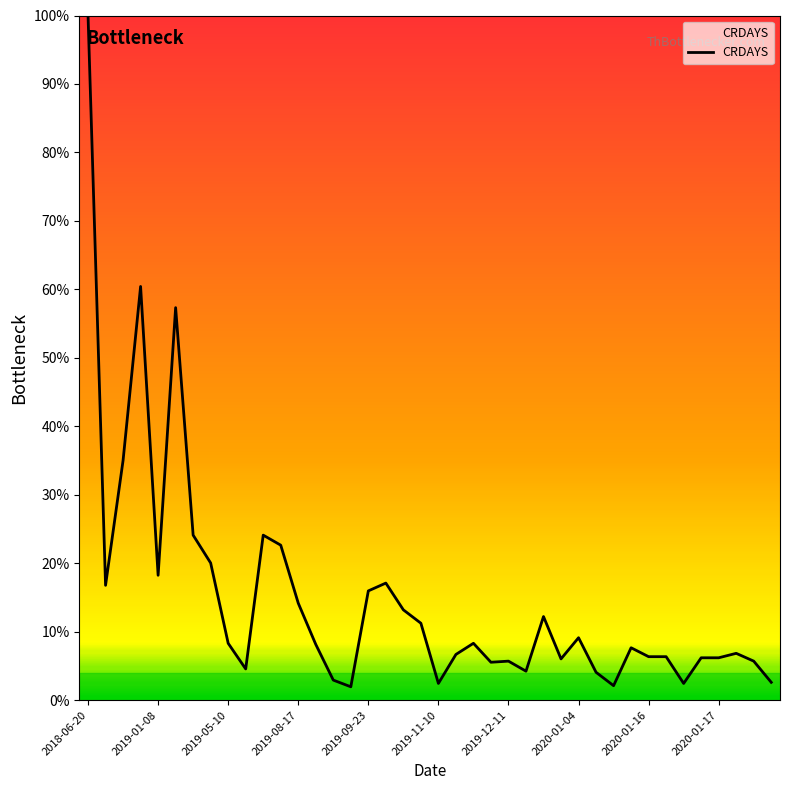

What is the sum of all values?

593.0